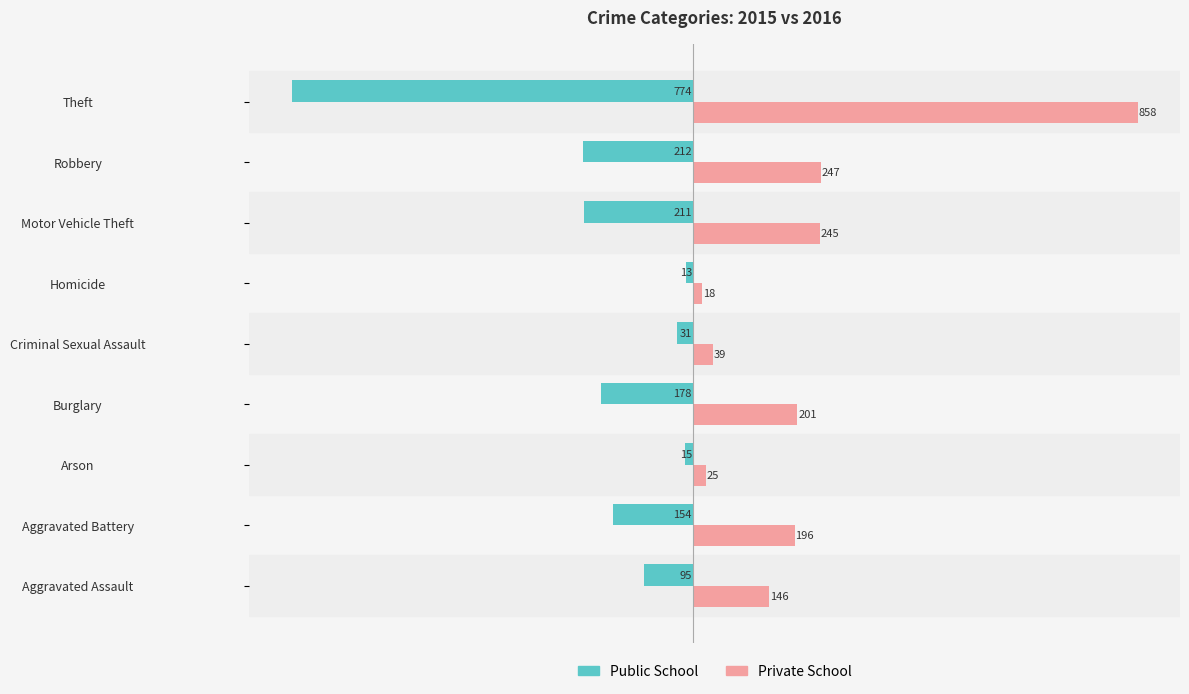

Where is Private School nearest to the value 438?

Robbery